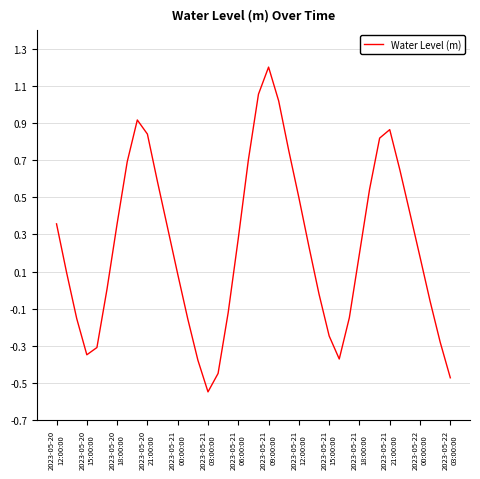

What is the maximum value shown in the chart?

1.2